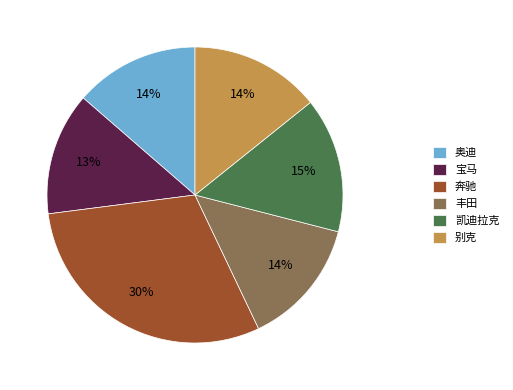

The 凯迪拉克 slice represents 1% of the pie. True or false?

False